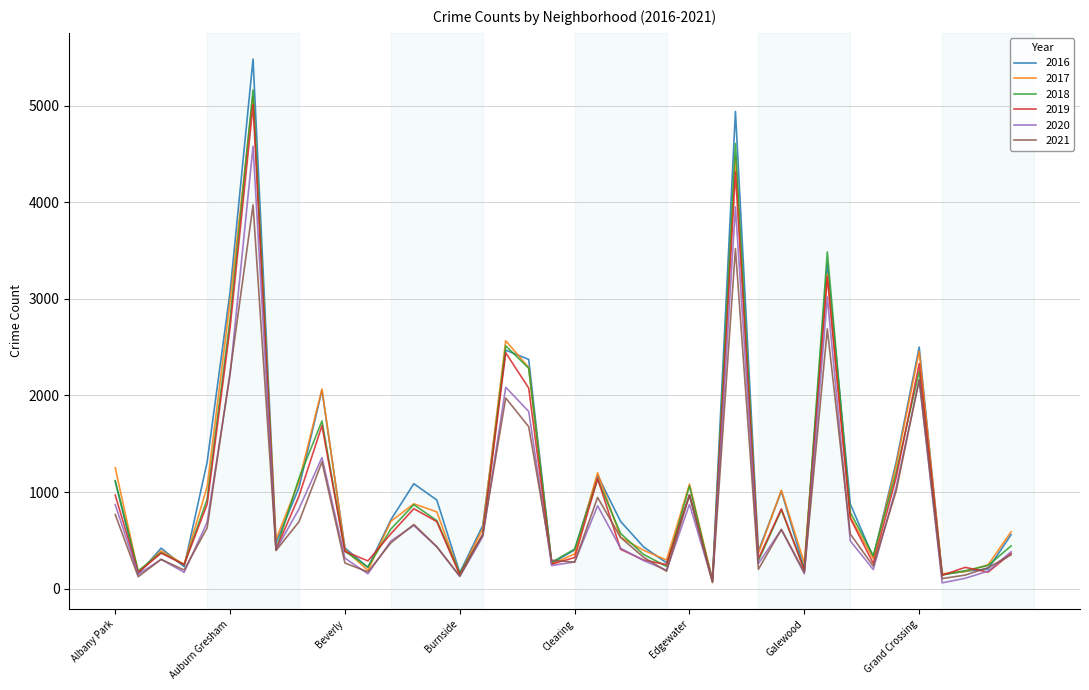

Is this an area chart (filled region under the line)?

No